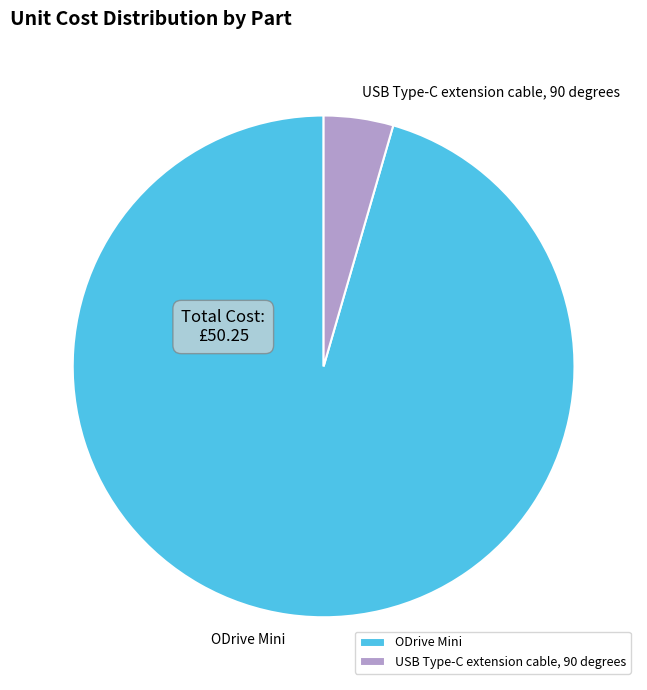

What is the ratio of the value at ODrive Mini to the value at USB Type-C extension cable, 90 degrees?

21.3